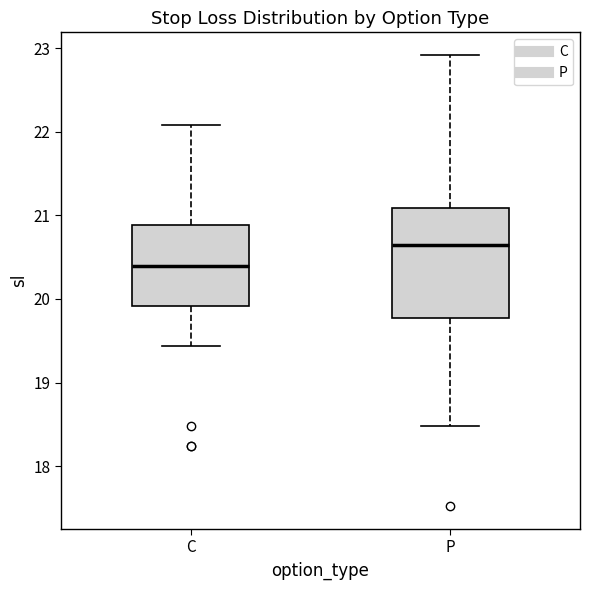

Where is the upper edge of the box for P on the y-axis? The values are not printed on the chart, so give them approximately, as read against the axis.

21.1